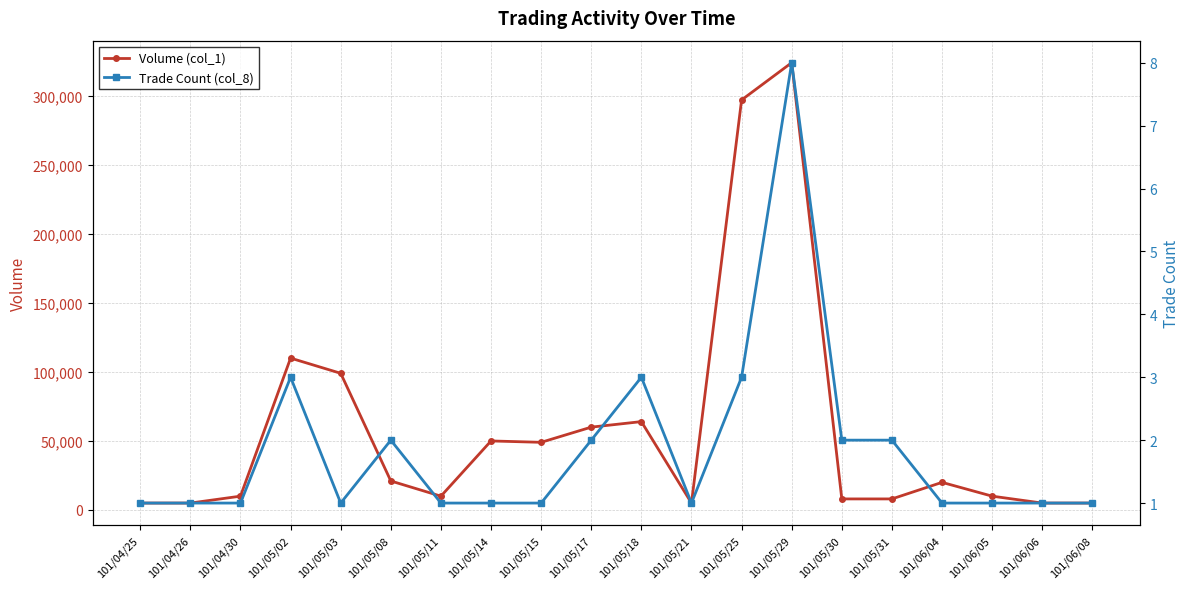

At how many categories does at least one series exceed 180545?

2